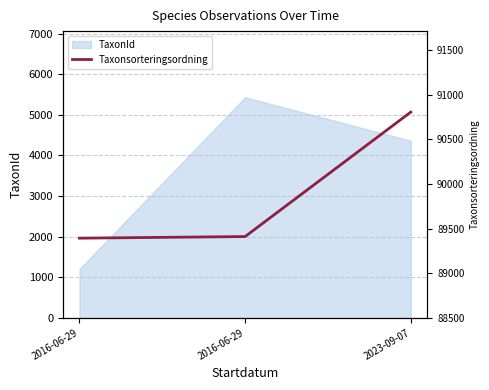

Is it true that the value at 2016-06-29 is 89392?

True